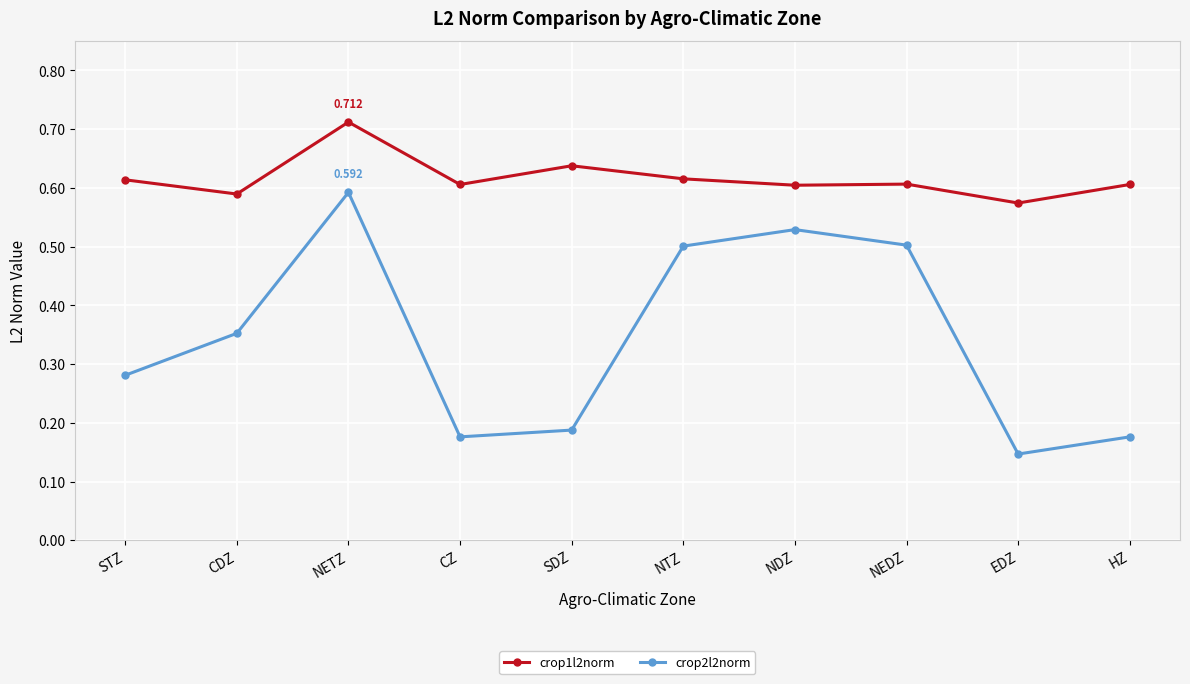

What is the label of the 7th point from the right?

CZ